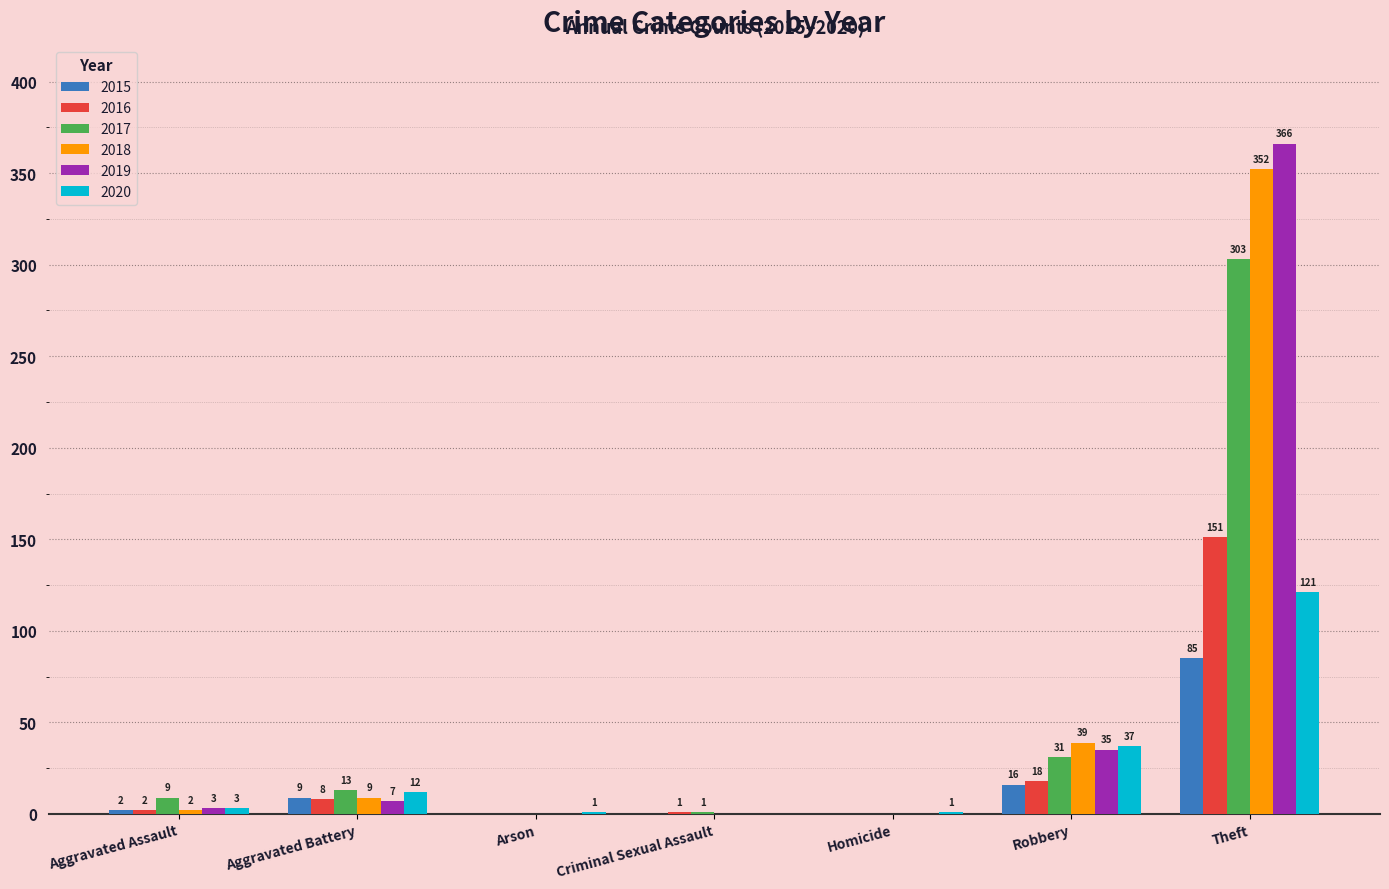

Reading left to right, what are all the values shown in this chart?

2015: 2	9	0	0	0	16	85
2016: 2	8	0	1	0	18	151
2017: 9	13	0	1	0	31	303
2018: 2	9	0	0	0	39	352
2019: 3	7	0	0	0	35	366
2020: 3	12	1	0	1	37	121